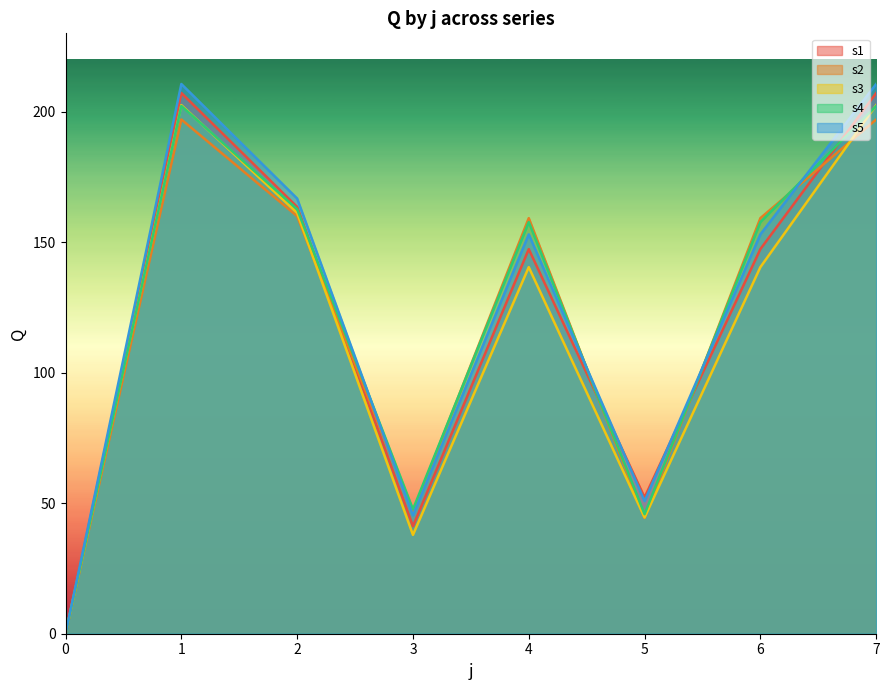

Reading left to right, extract all data points from this chart.

s1: 0.0	207.2	163.5	41.2	147.3	52.2	147.3	207.2
s2: 0.0	197.0	160.0	46.7	159.2	44.4	159.2	197.0
s3: 0.0	202.5	161.2	37.9	140.4	44.5	140.4	202.5
s4: 0.0	202.2	162.7	47.6	157.7	45.8	157.7	202.2
s5: 0.0	210.6	166.7	45.3	153.0	50.8	153.0	210.6